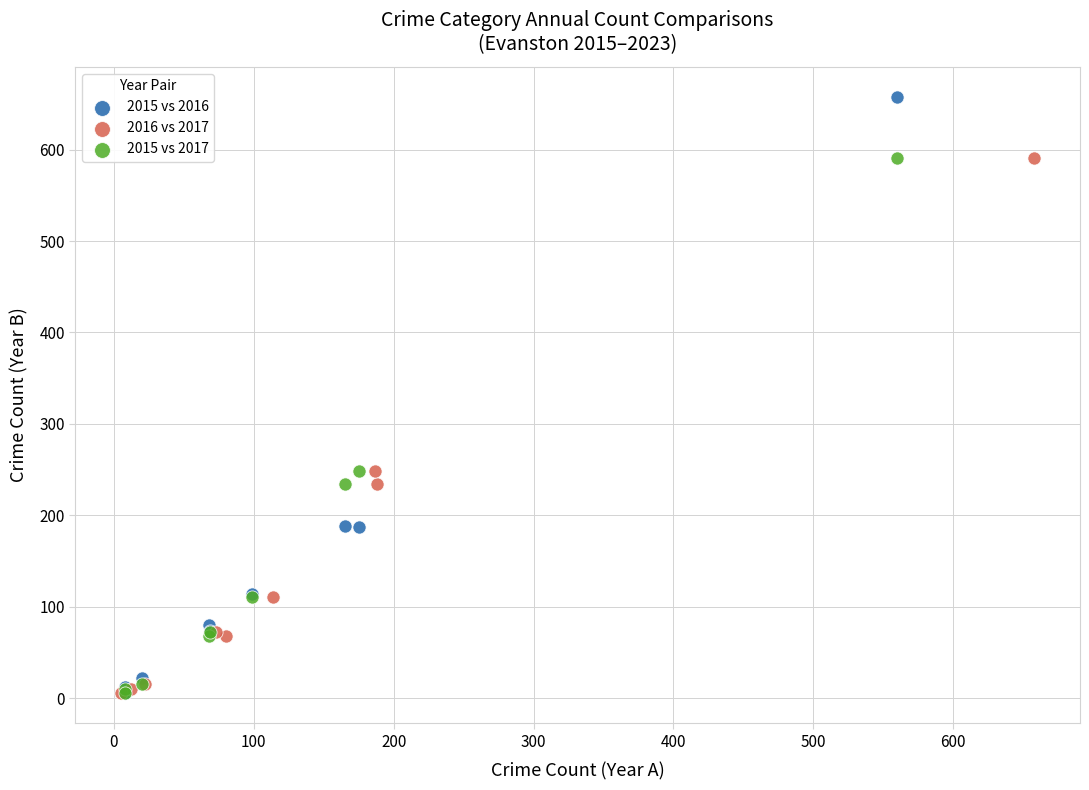

Which series contains the highest Y value?

2015 vs 2016